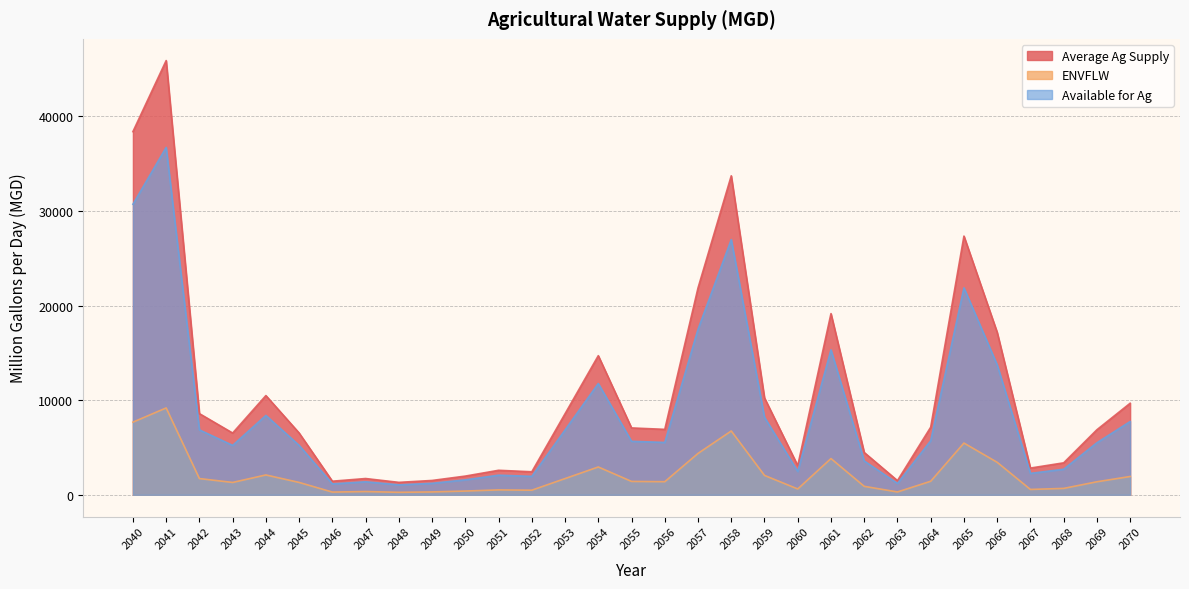

List the labels in order of Average Ag Supply value, smallest first.

2048, 2046, 2063, 2049, 2047, 2050, 2052, 2051, 2067, 2060, 2068, 2062, 2043, 2045, 2069, 2056, 2055, 2064, 2053, 2042, 2070, 2059, 2044, 2054, 2066, 2061, 2057, 2065, 2058, 2040, 2041